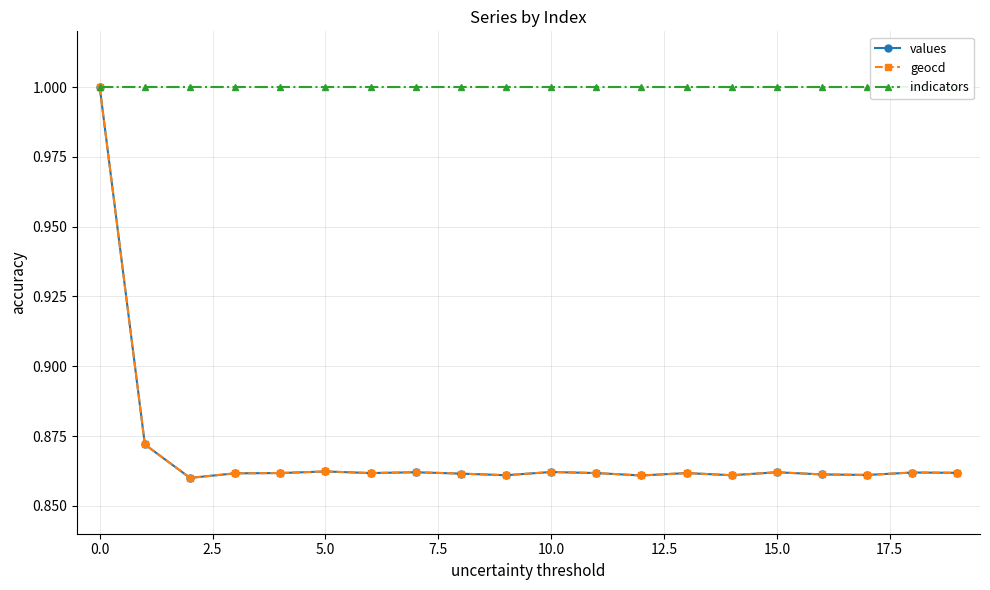

What is the value of the values point at the 18th from the left?

0.9